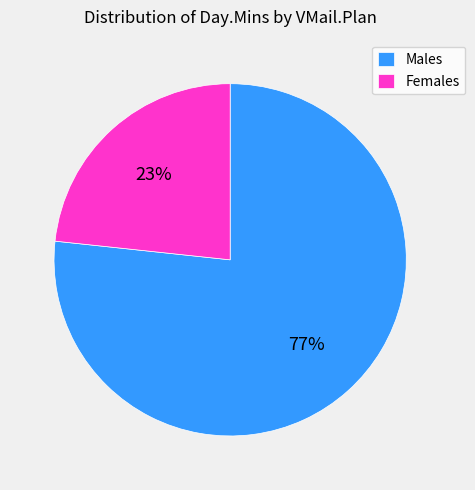

How many slices are in this pie chart?

2